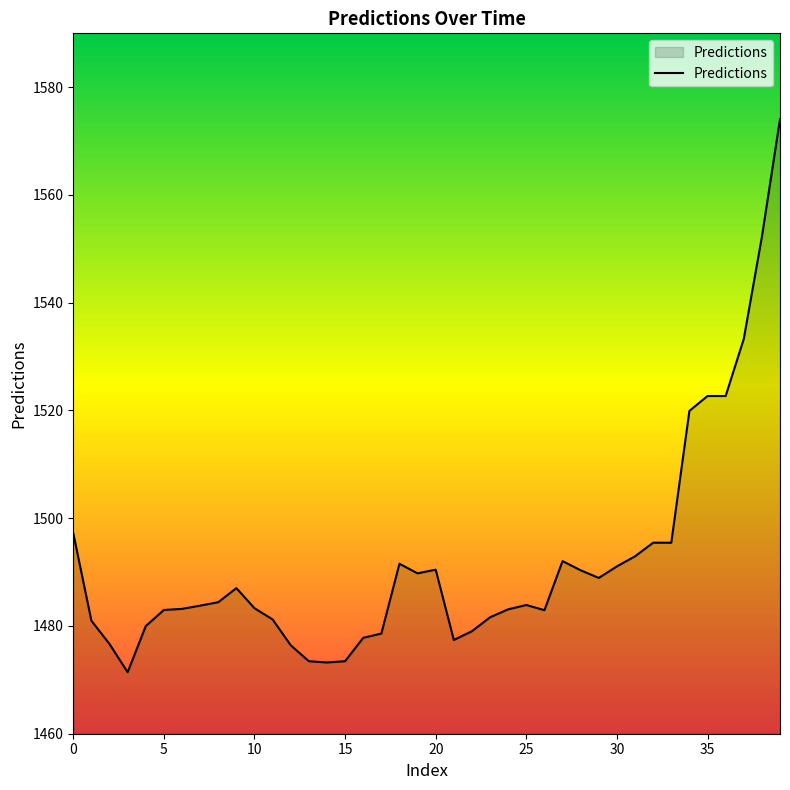

What is the difference between the maximum and minimum values?

102.7